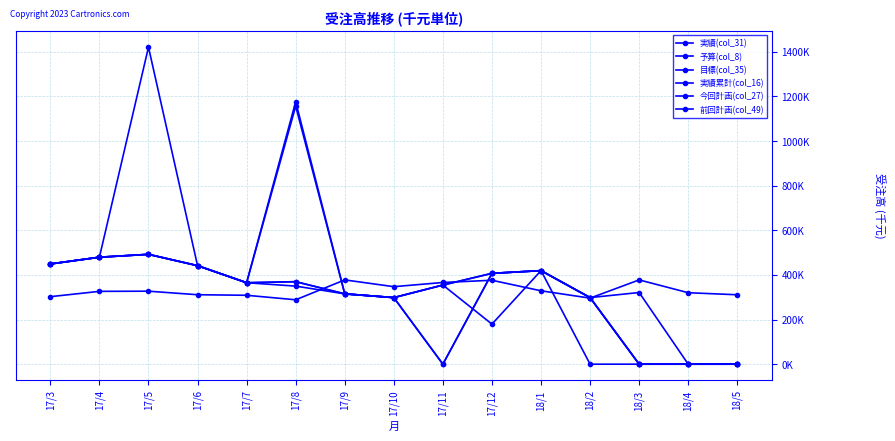

Which series has the largest range (max minus min)?

実績累計(col_16)